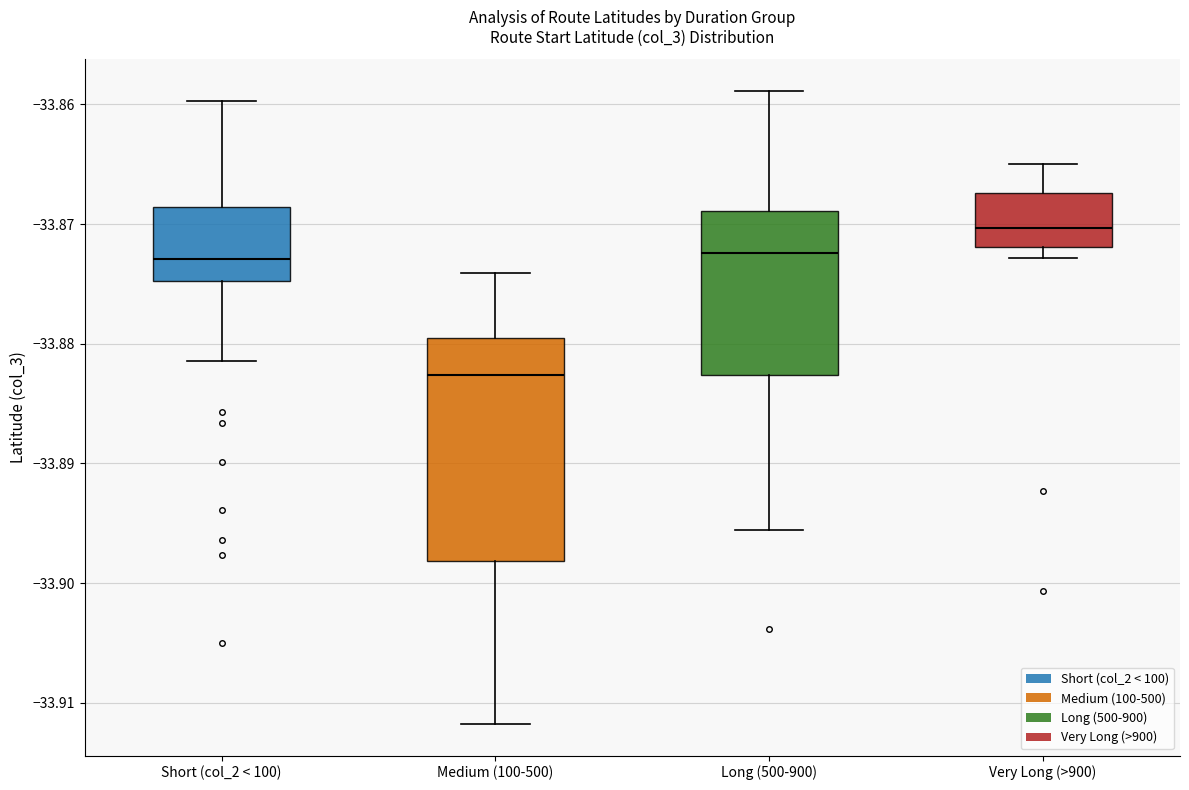

Comparing the boxes themselves (not the whiskers), which one is the tallest?

Medium (100-500)